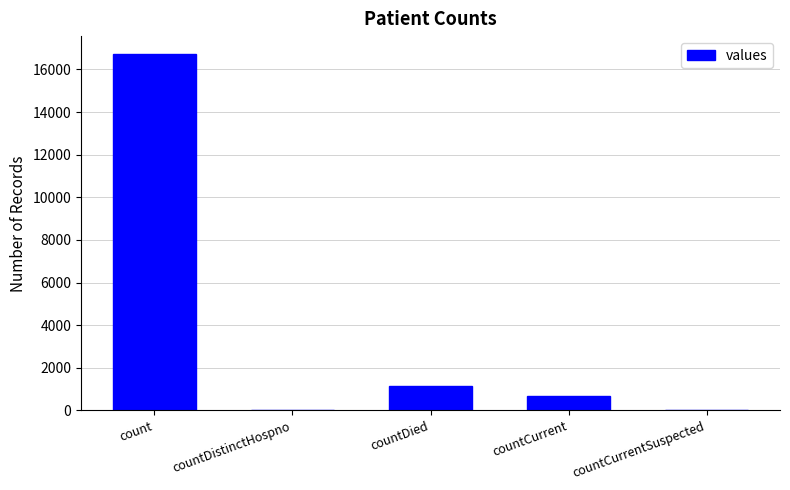

What is the sum of the values at countDied and count?

17871